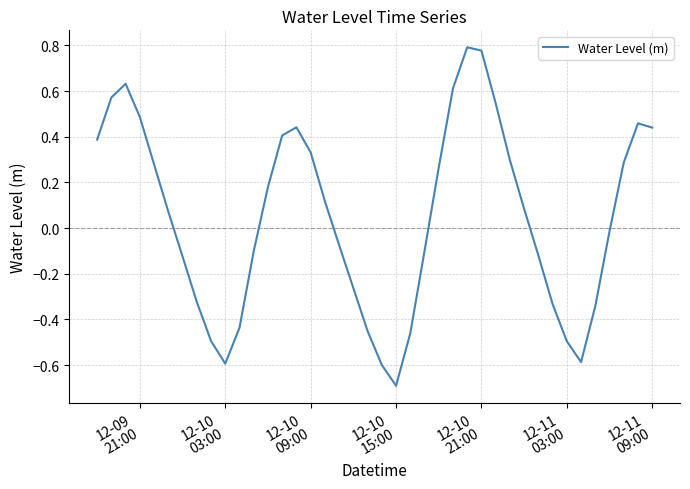

What is the smallest value displayed?

-0.7